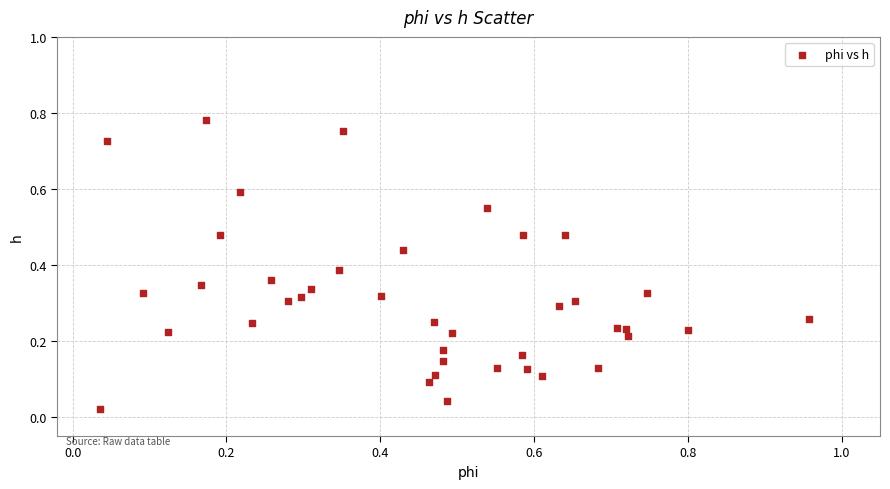

What is the range of X values (max minus min)?

0.9